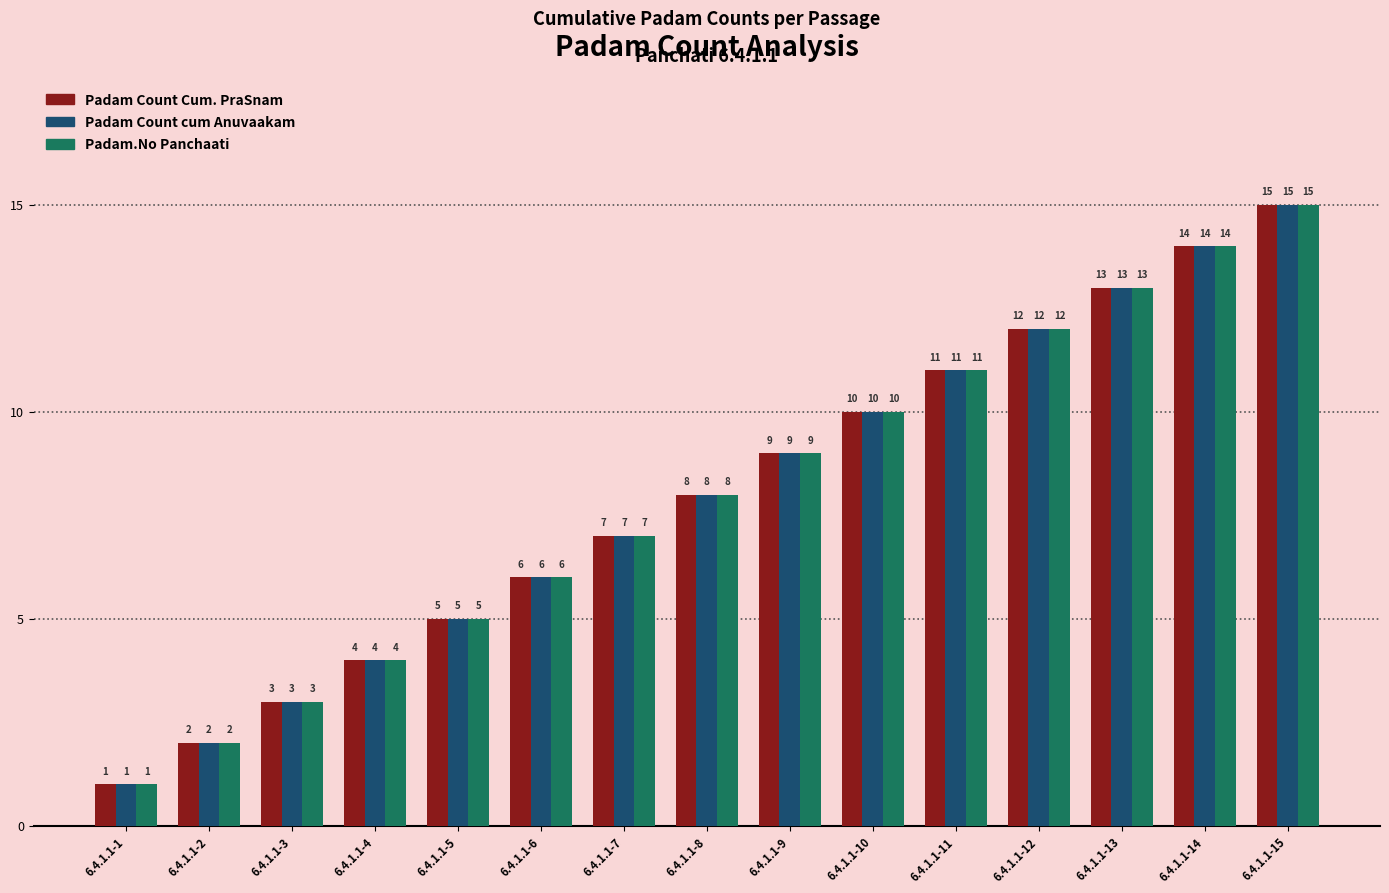

What is the sum of all Padam Count cum Anuvaakam values?

120